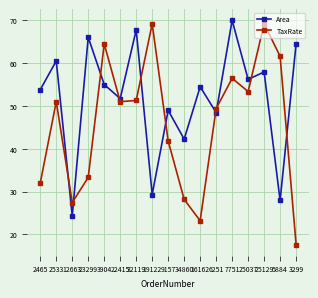

At which label is Area closest to 47?

6251